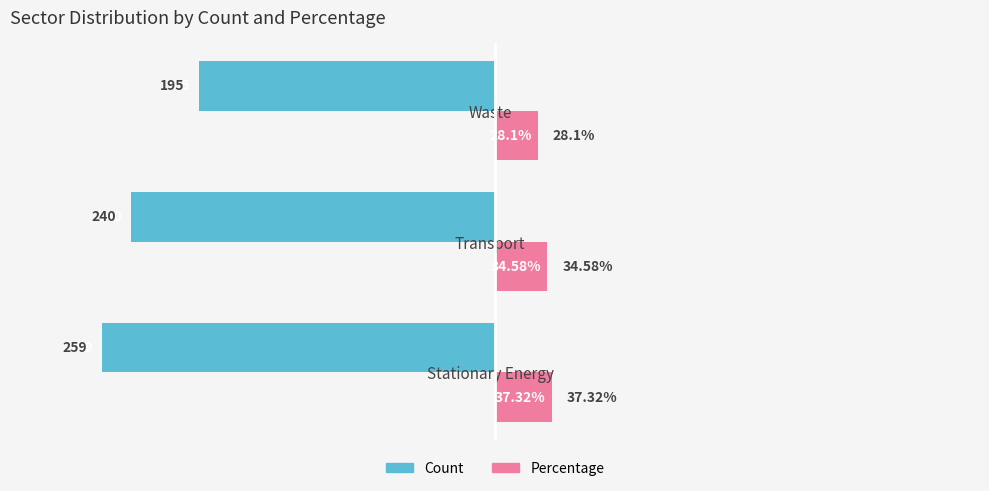

What is the average value of the Count series?

-231.3